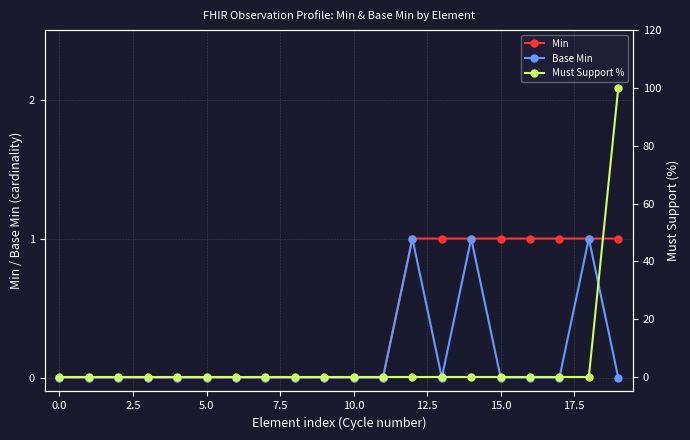

What are all the series names shown in the legend?

Min, Base Min, Must Support %